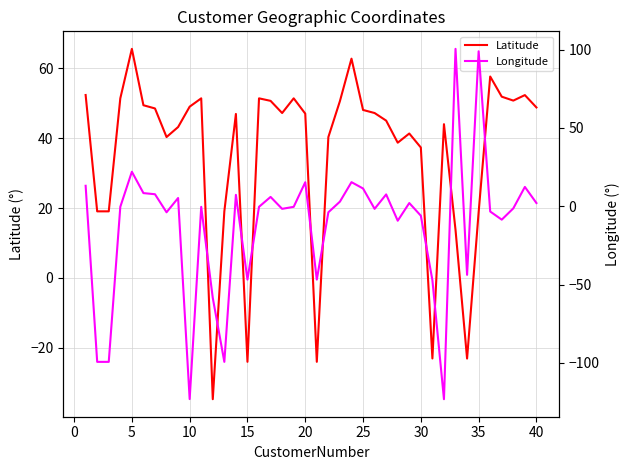

The Latitude series shows 48.8 at 40. True or false?

True